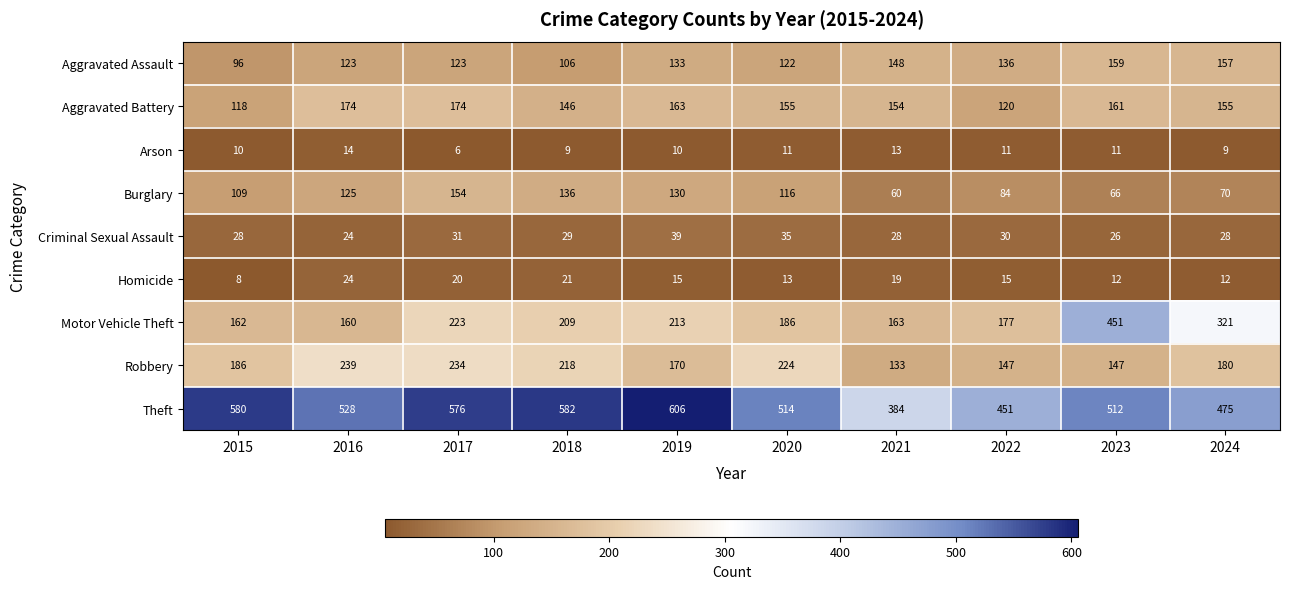

Which series has the largest total across all categories?

Theft